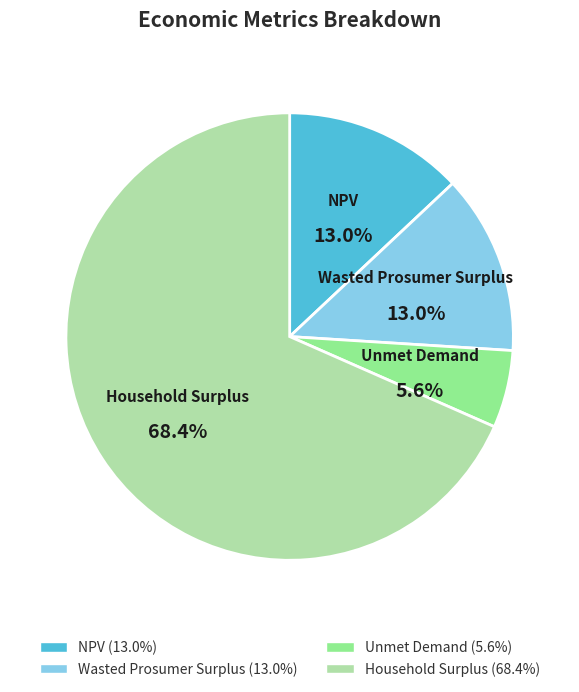

Which slice represents more than half of the pie?

Household Surplus